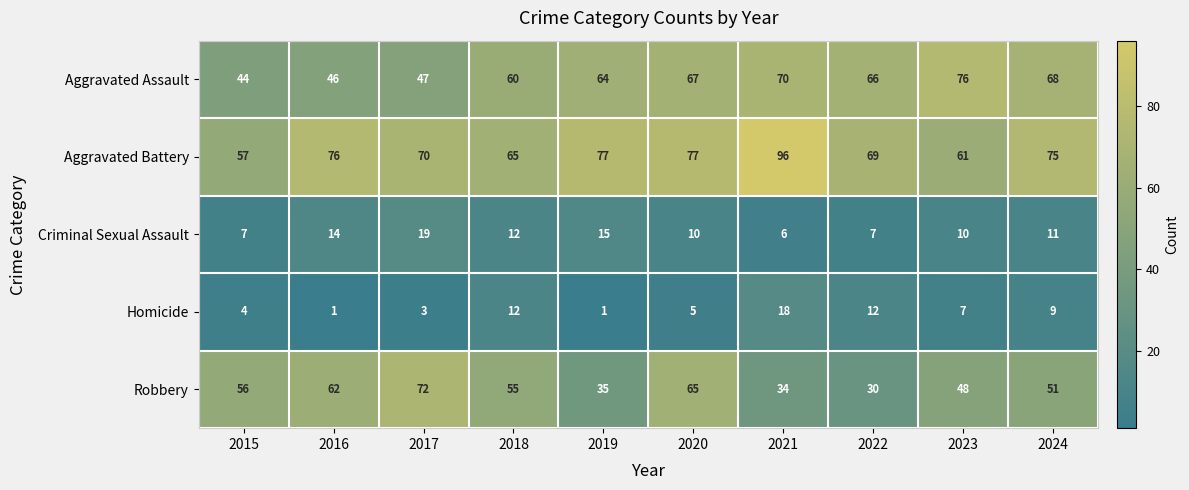

Count the number of data series in this chart.

5